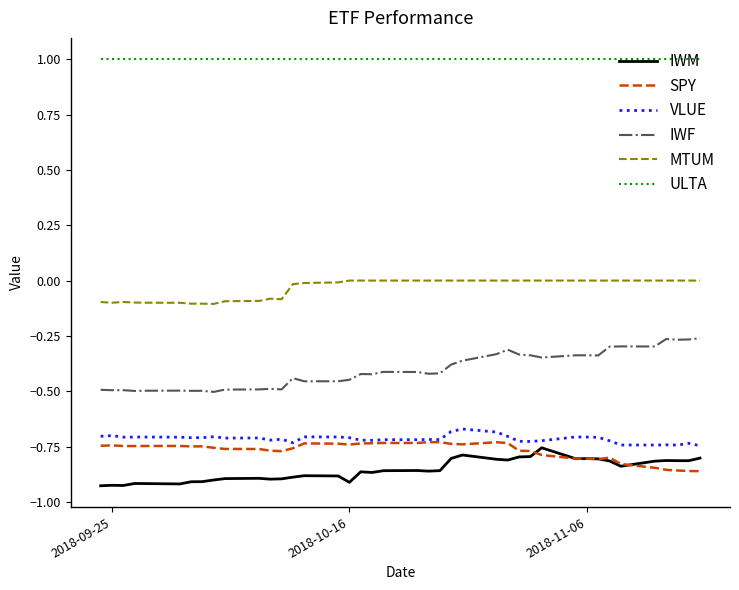

Which series has the largest range (max minus min)?

IWF